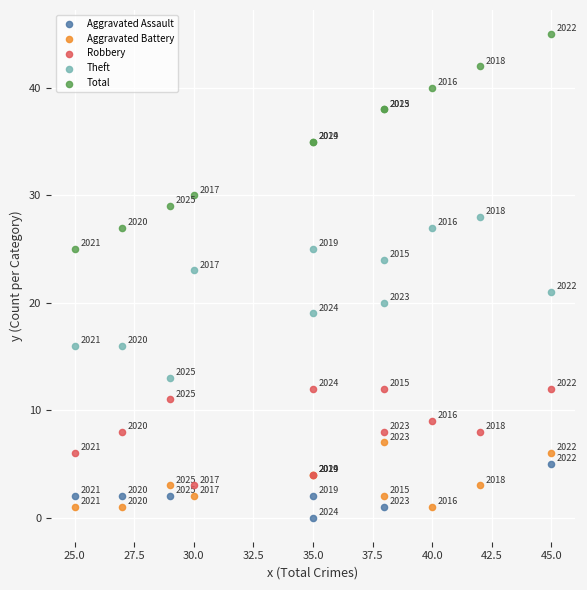

Which series contains the highest Y value?

Total